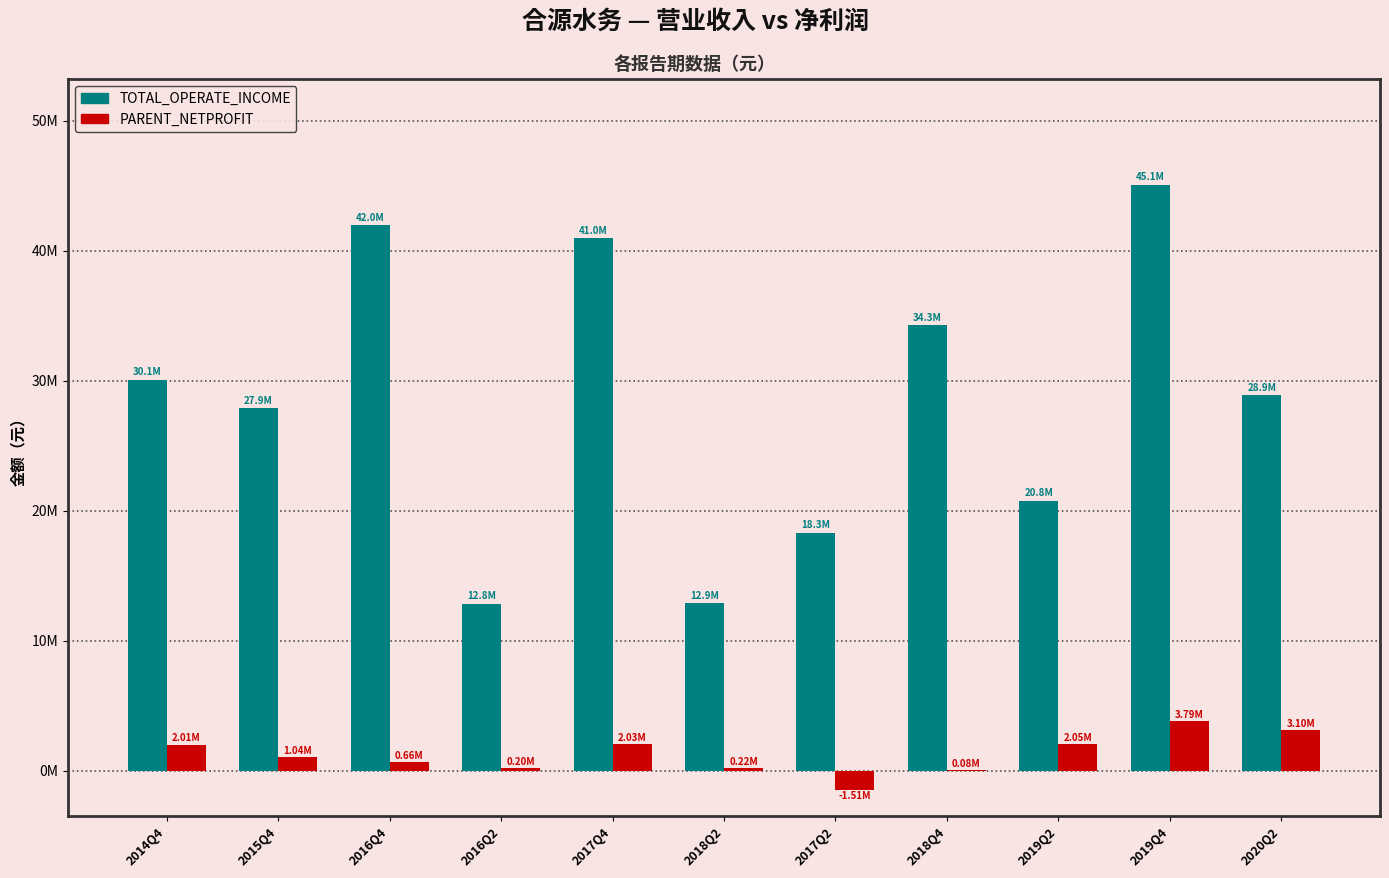

Are the bars horizontal?

No